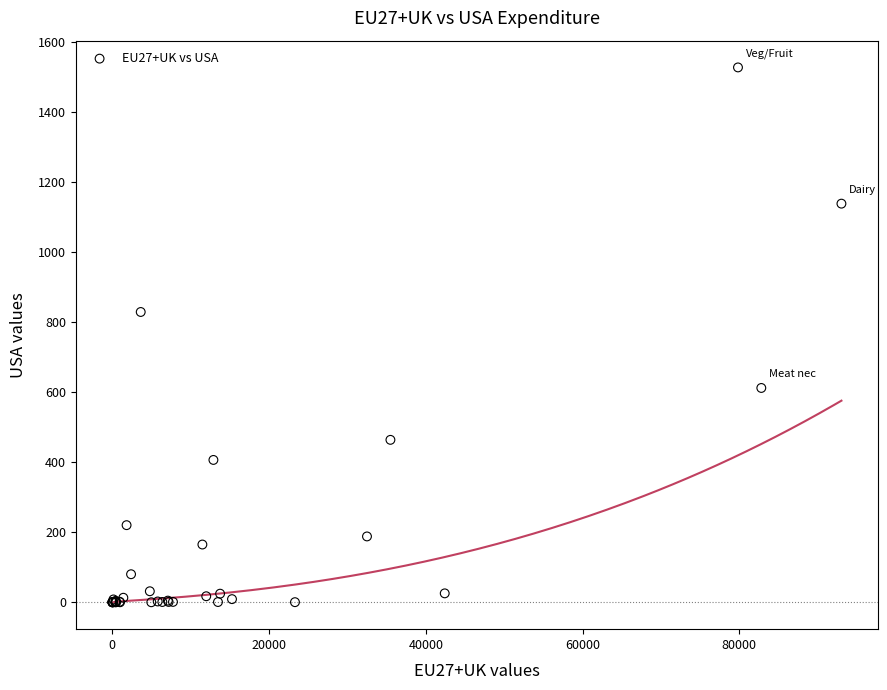

What Y value in the scatter plot is closest to 763?

828.8